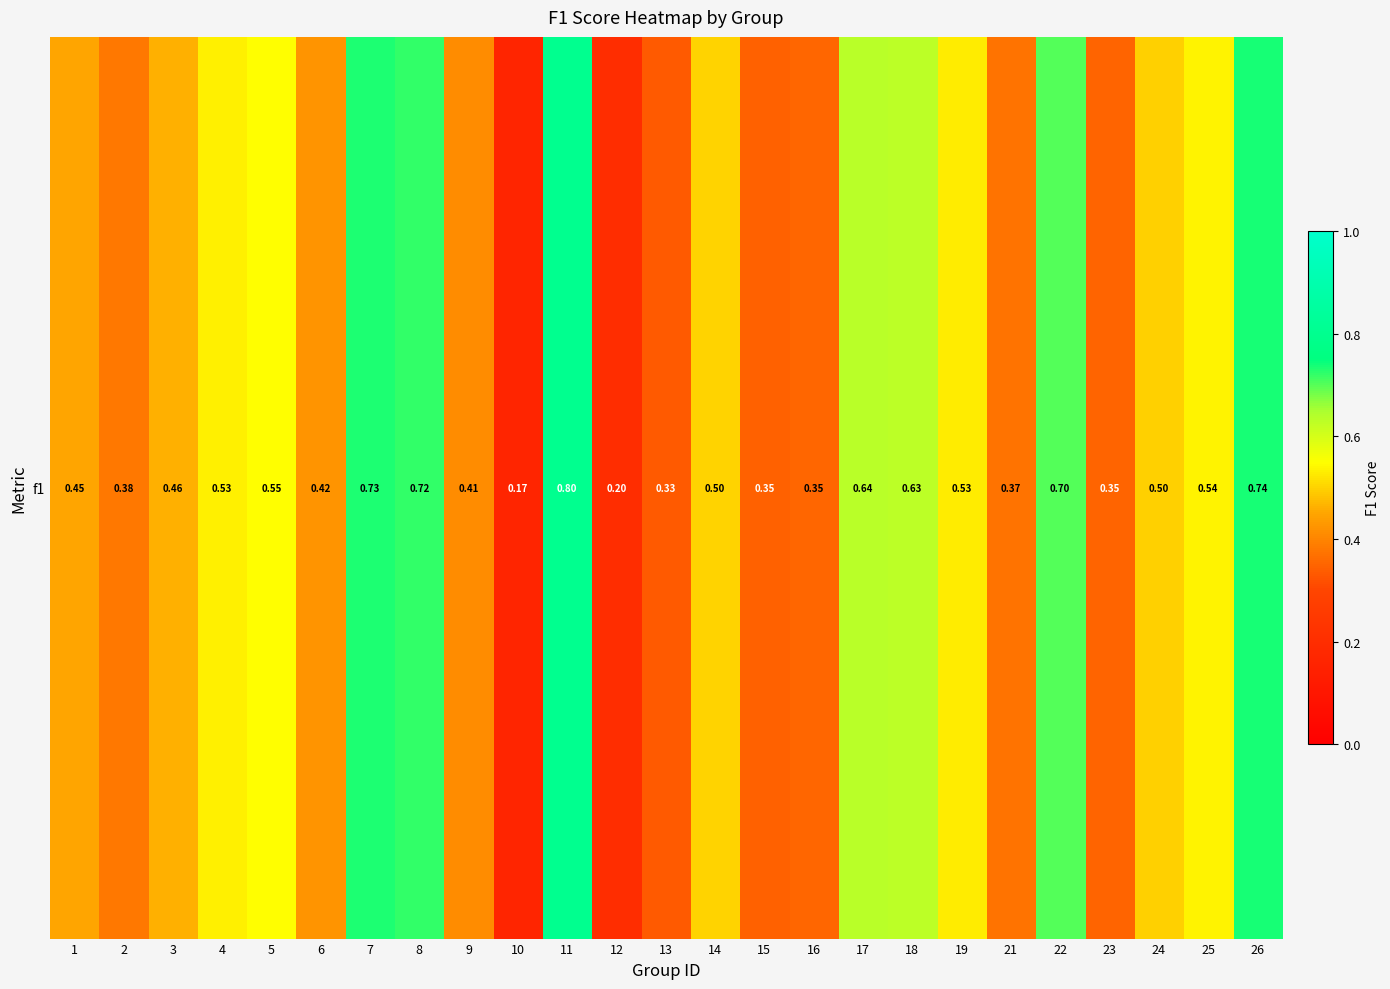

Which label corresponds to the largest value in the chart?

11